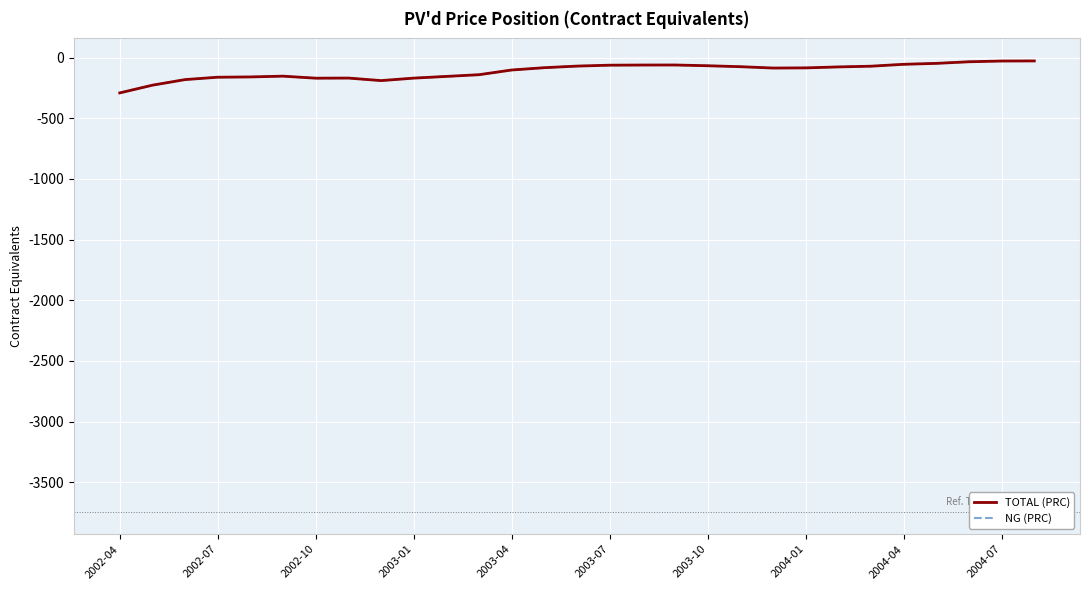

Does the chart have visible grid lines?

Yes